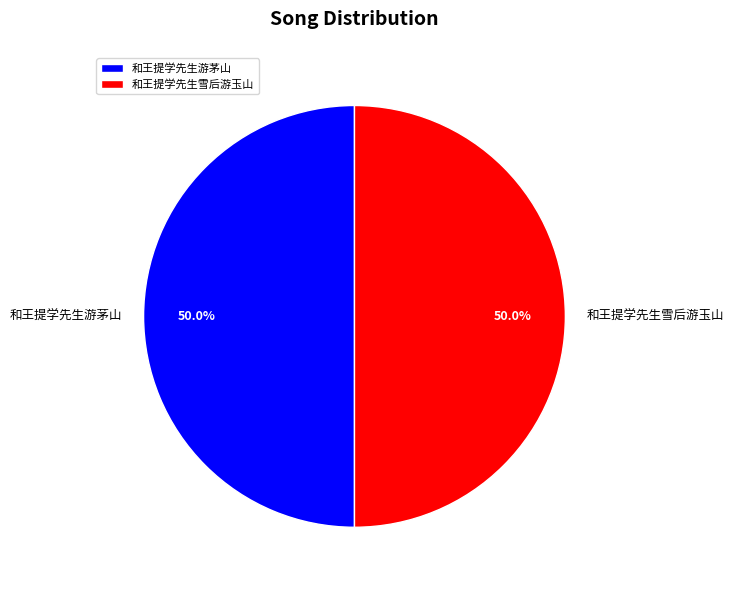

What is the ratio of the value at 和王提学先生游茅山 to the value at 和王提学先生雪后游玉山?

1.0